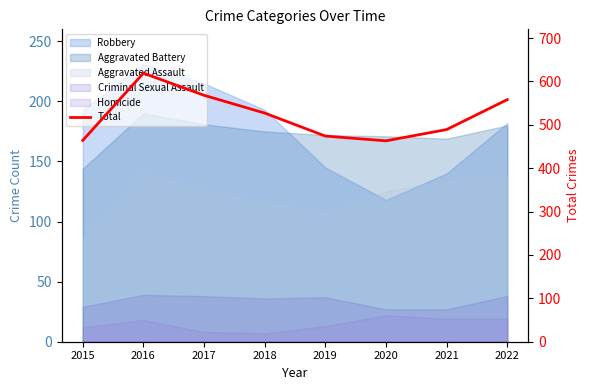

Reading left to right, list all the values displayed in this chart.

464	619	568	527	474	463	489	558